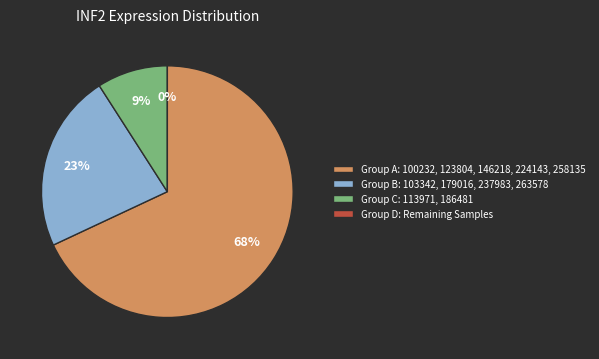

What percentage is the 123804 slice, to the nearest percent?

17%